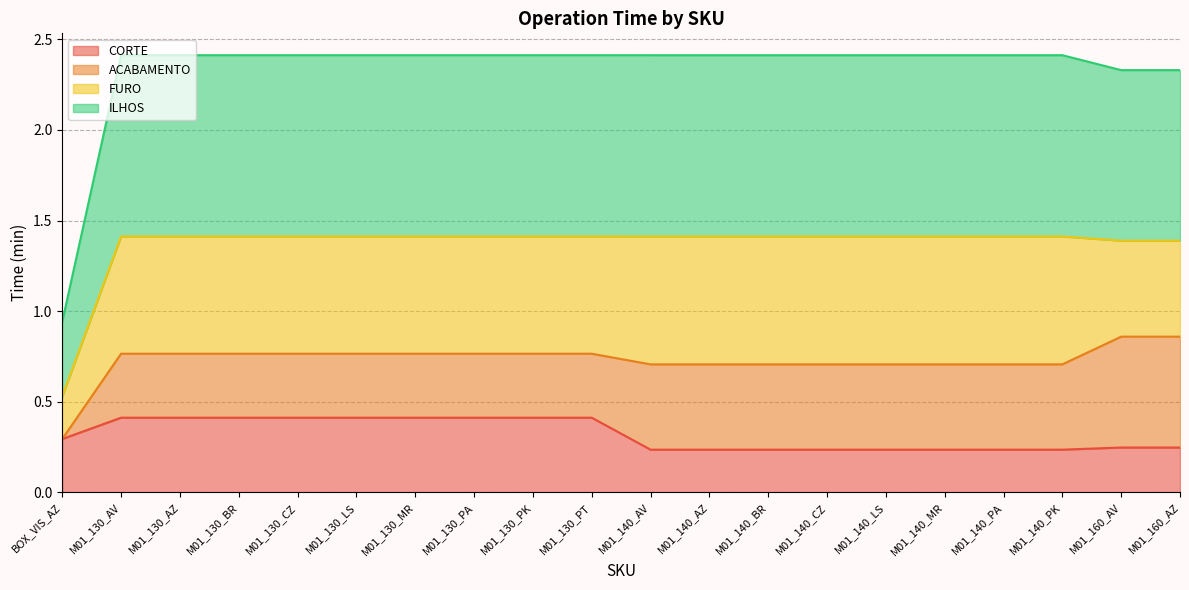

What is the difference between the maximum and minimum values in the ILHOS series?

1.5